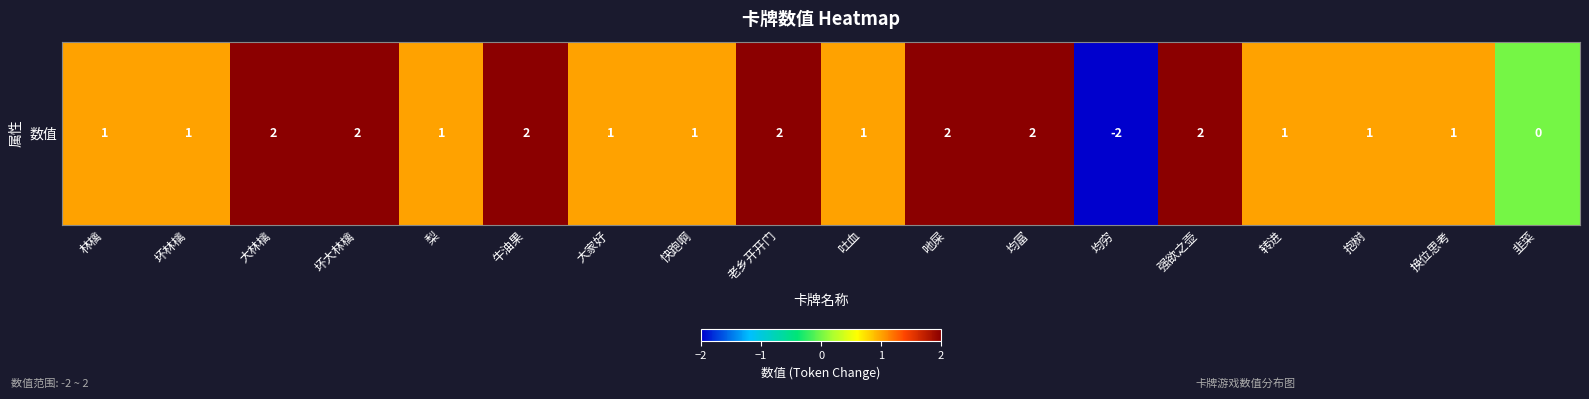

The chart shows a value of 2 at 林檎. True or false?

False